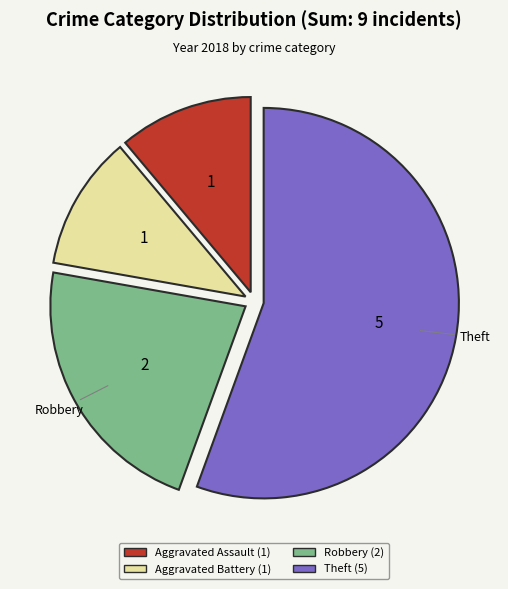

Is there any slice that represents more than half of the pie?

Yes